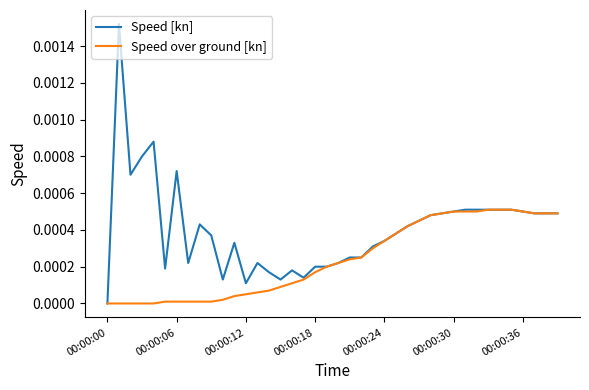

Which series has the largest total across all categories?

Speed [kn]